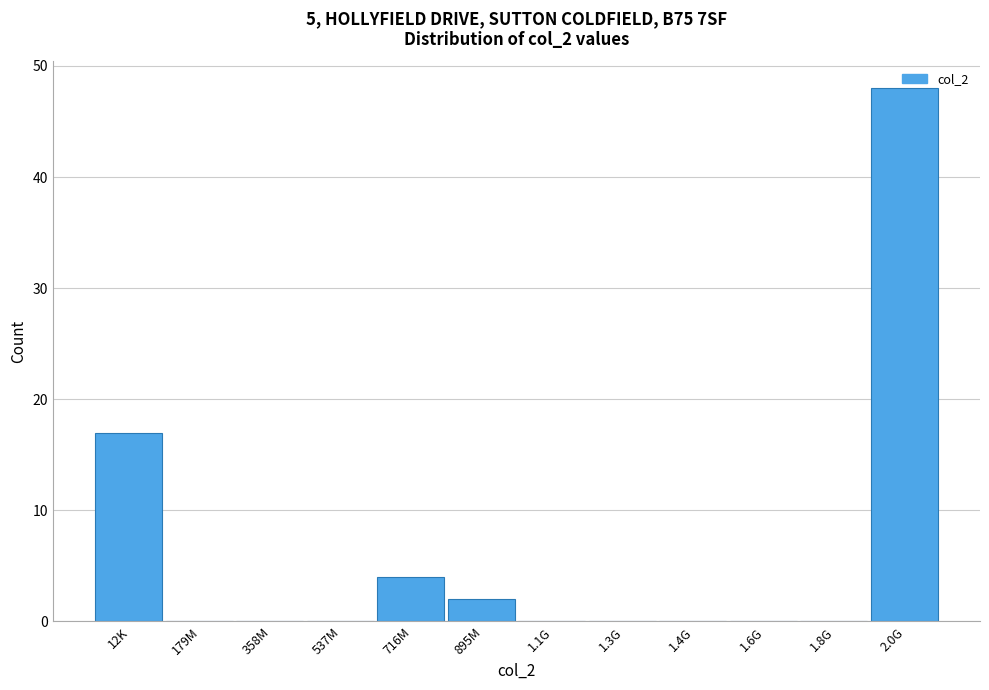

The value at 358M is -27. True or false?

False